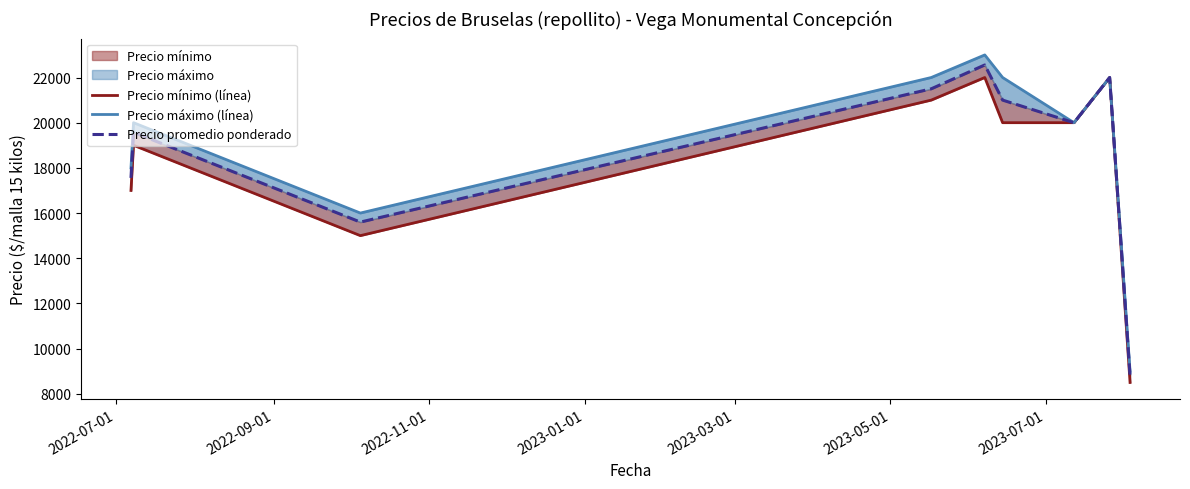

How many values in the Precio máximo (línea) series exceed 20000?

4